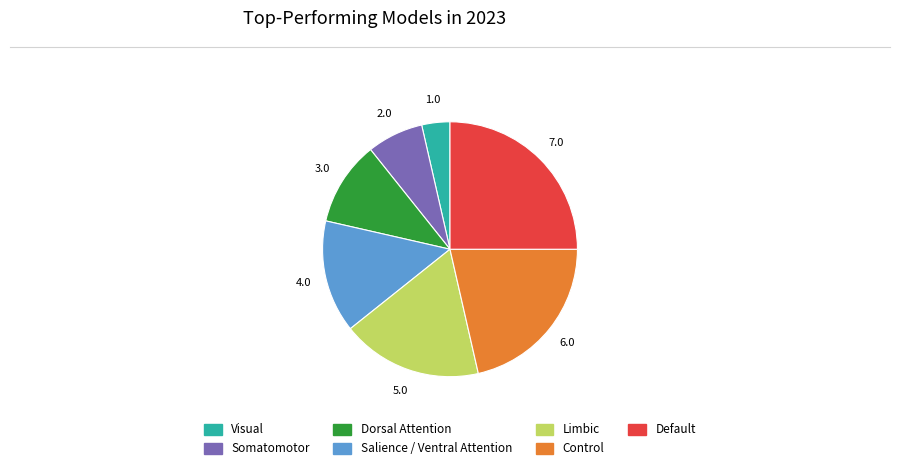

Is it true that Salience / Ventral Attention is 6% of the pie?

False